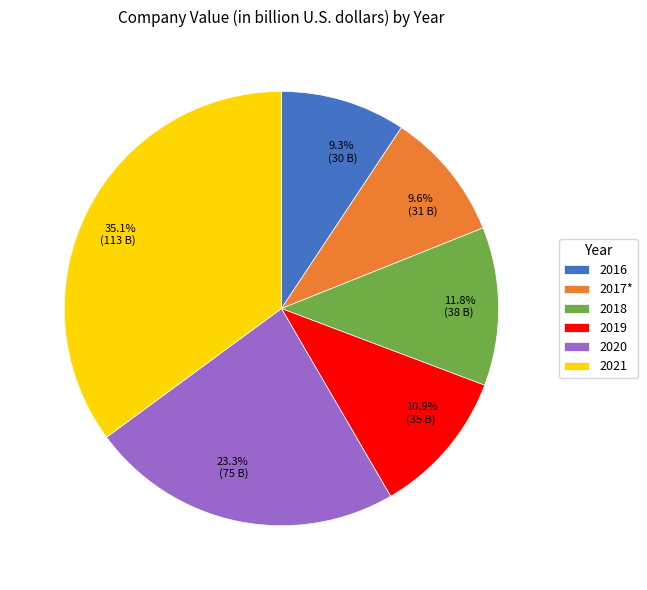

What percentage do 2020 and 2017* together represent?

32.9%